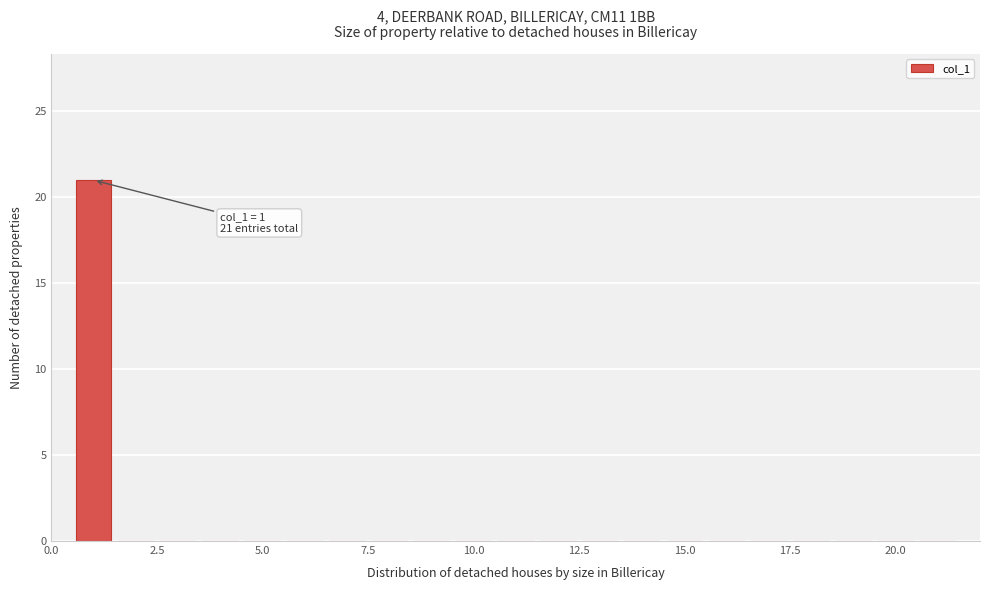

Around what value on the x-axis is the tallest bar? Give the approximate position of its centre, as read against the axis.

1.0